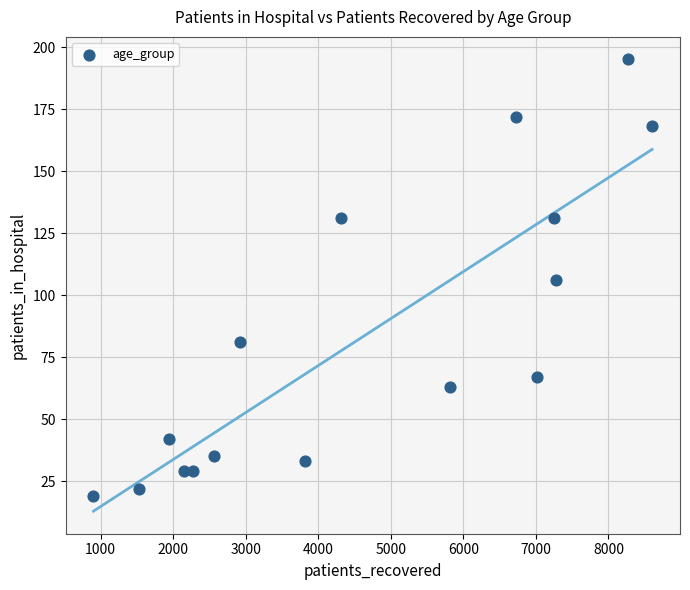

What is the range of Y values (max minus min)?

176